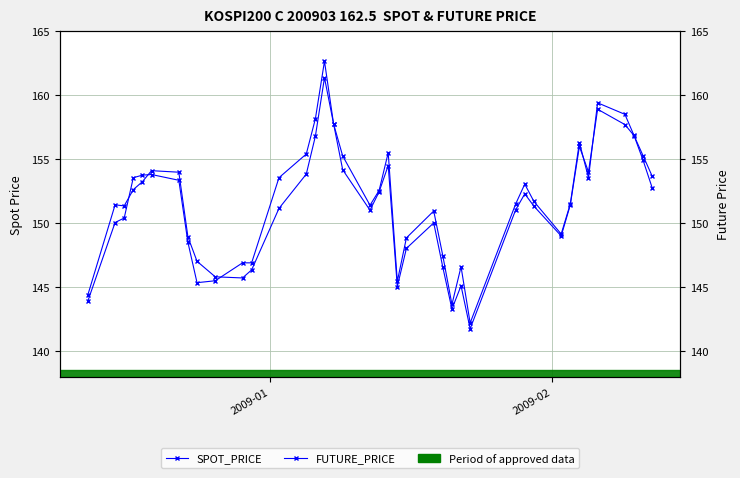

How many interior local peaks does the FUTURE_PRICE series have?

8